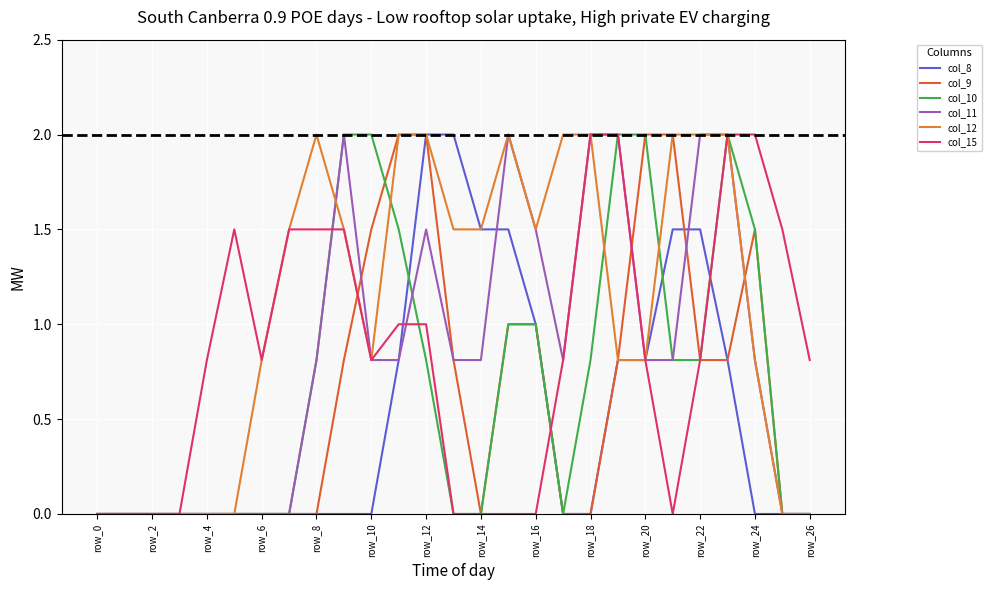

Which category has the highest value in the col_15 series?

18